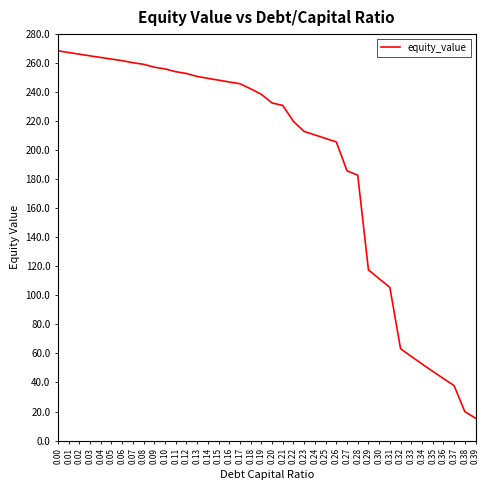

What value does the data have at 0.08?

259.2